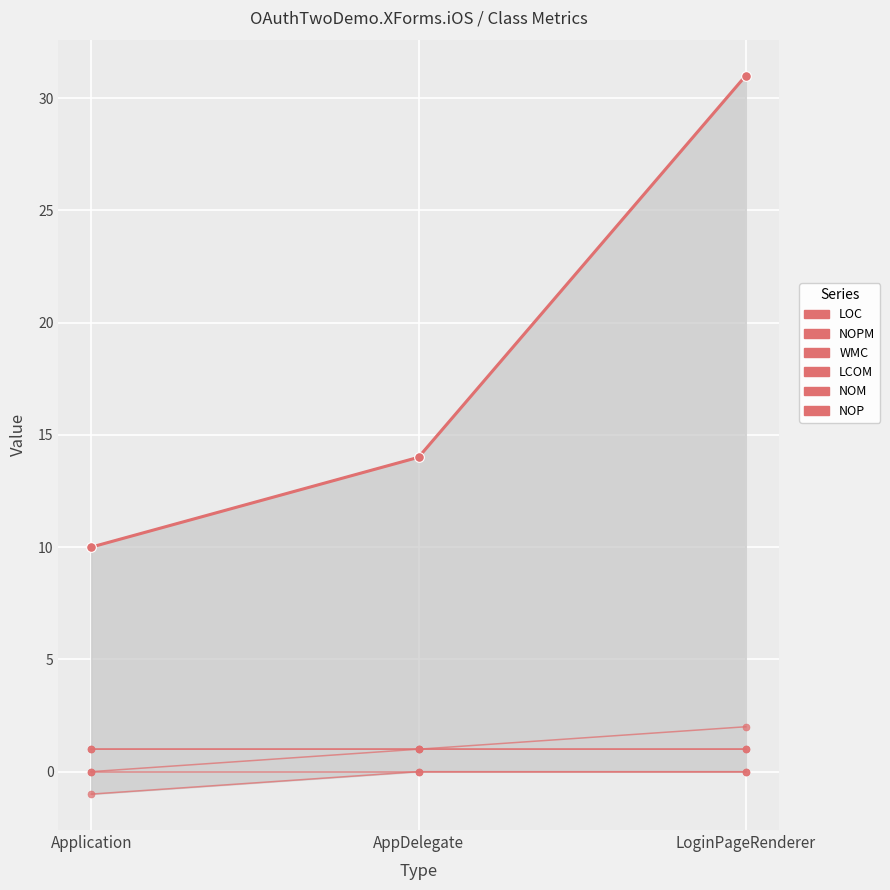

What is the sum of the NOPM values at Application and AppDelegate?

1